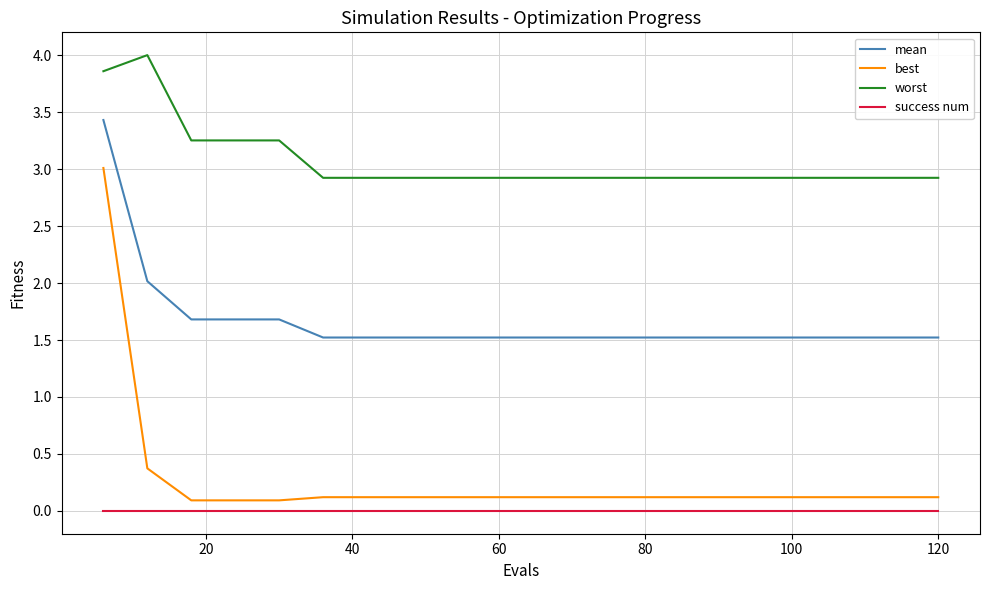

What is the maximum value for best?

3.0